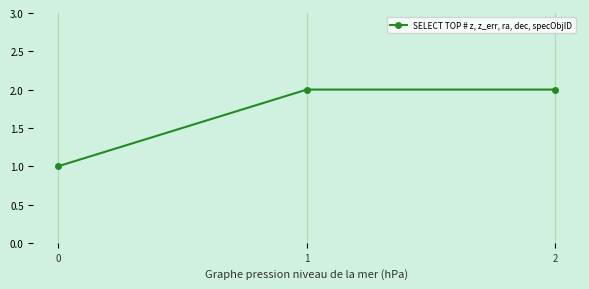

The chart shows a value of 3 at 2. True or false?

False